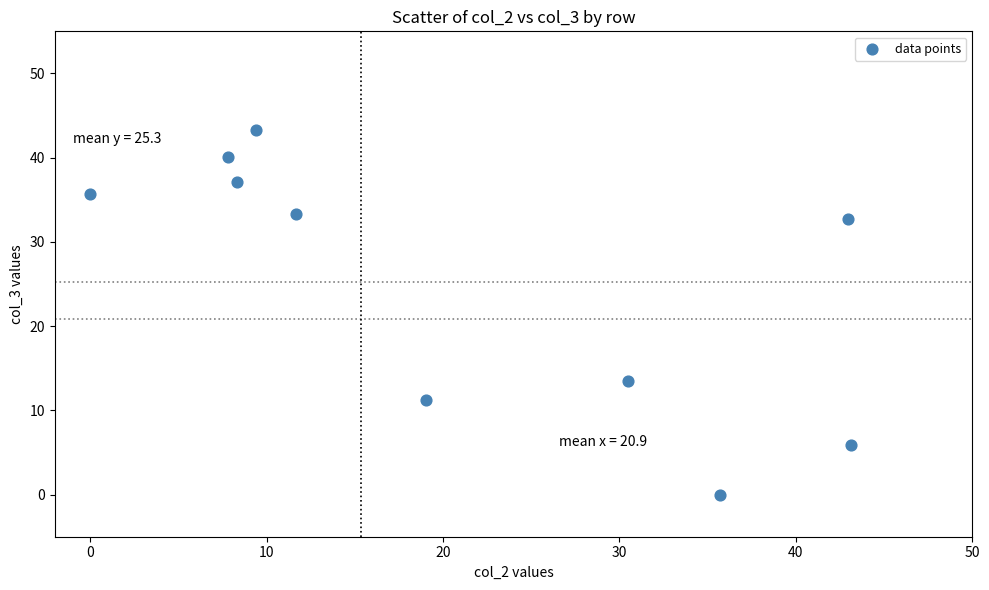

What is the range of X values (max minus min)?

43.1